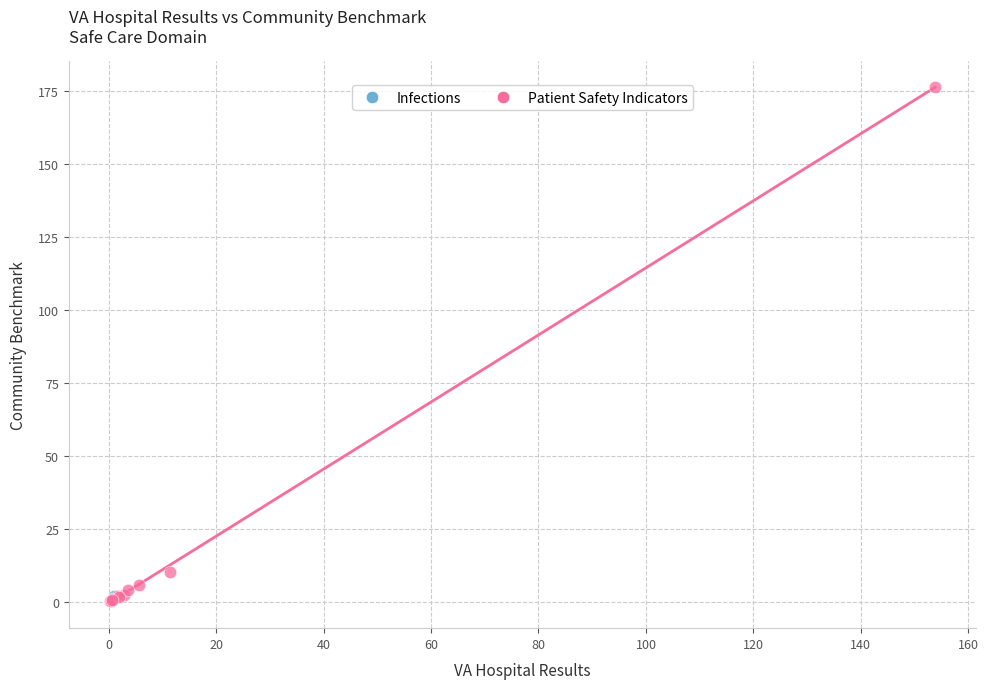

What are all the series names shown in the legend?

Infections, Patient Safety Indicators